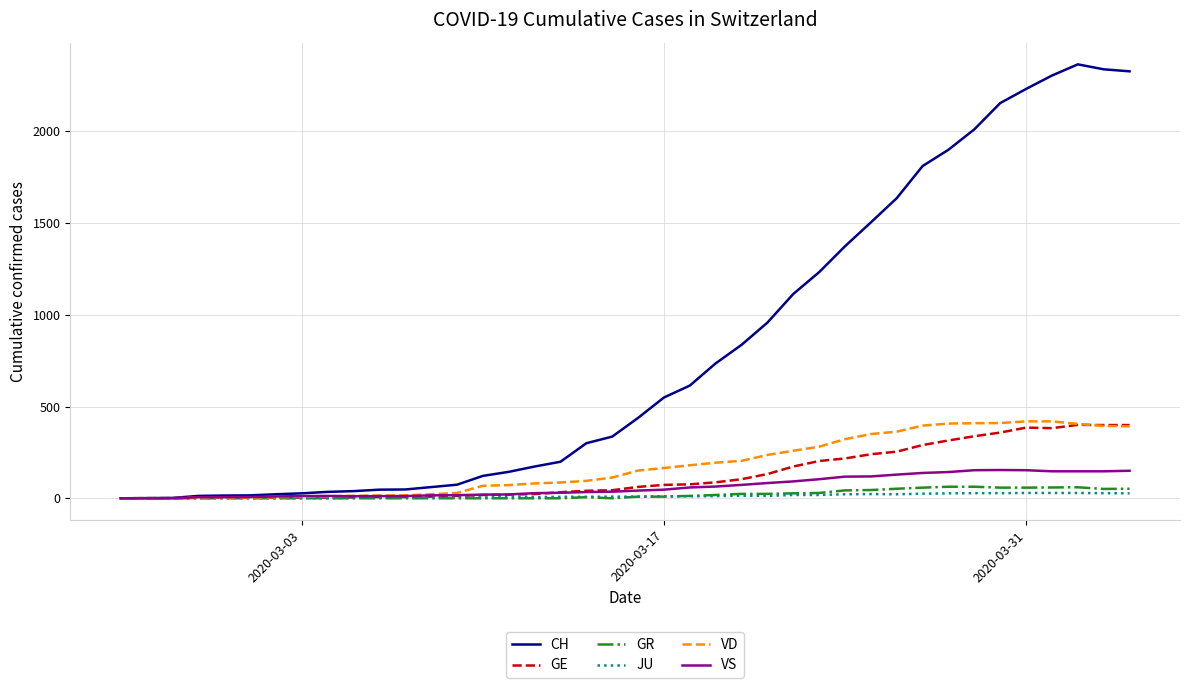

Which series has the largest range (max minus min)?

CH